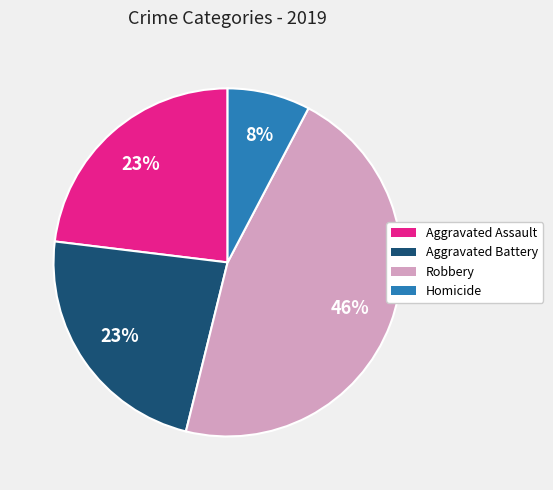

Is Aggravated Battery the majority of the pie?

No